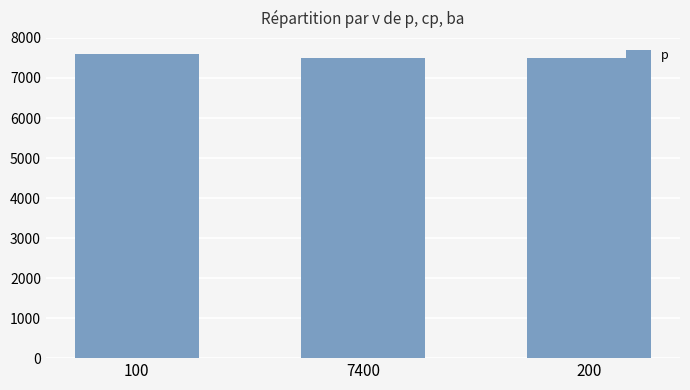

What is the maximum value shown in the chart?

7600